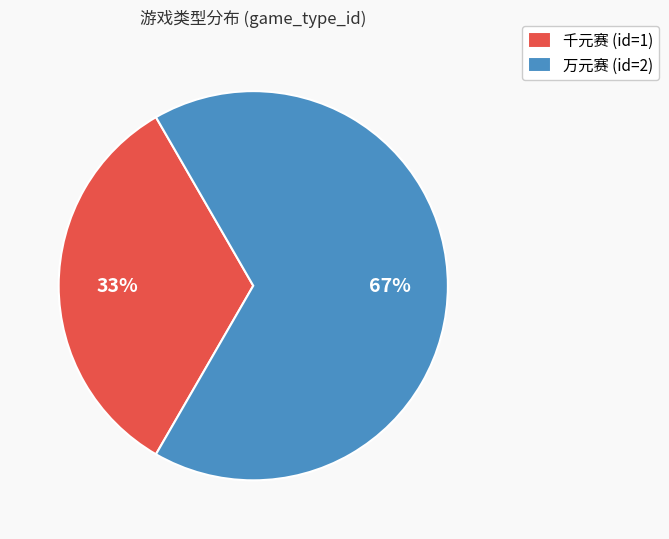

True or false: 千元赛 (id=1) accounts for 20% of the total.

False